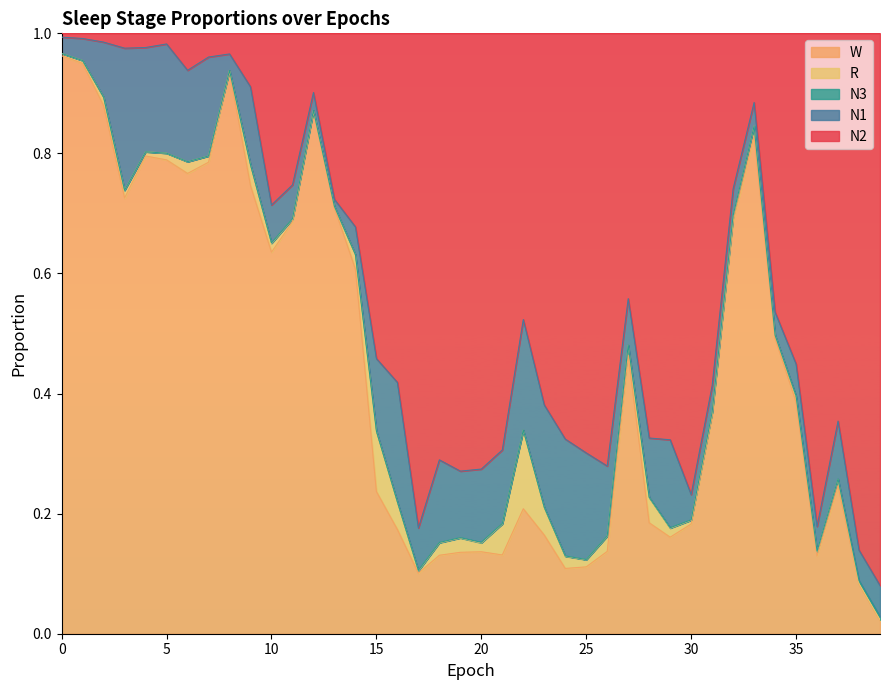

What is the difference between the maximum and second lowest values in the N2 series?

0.9